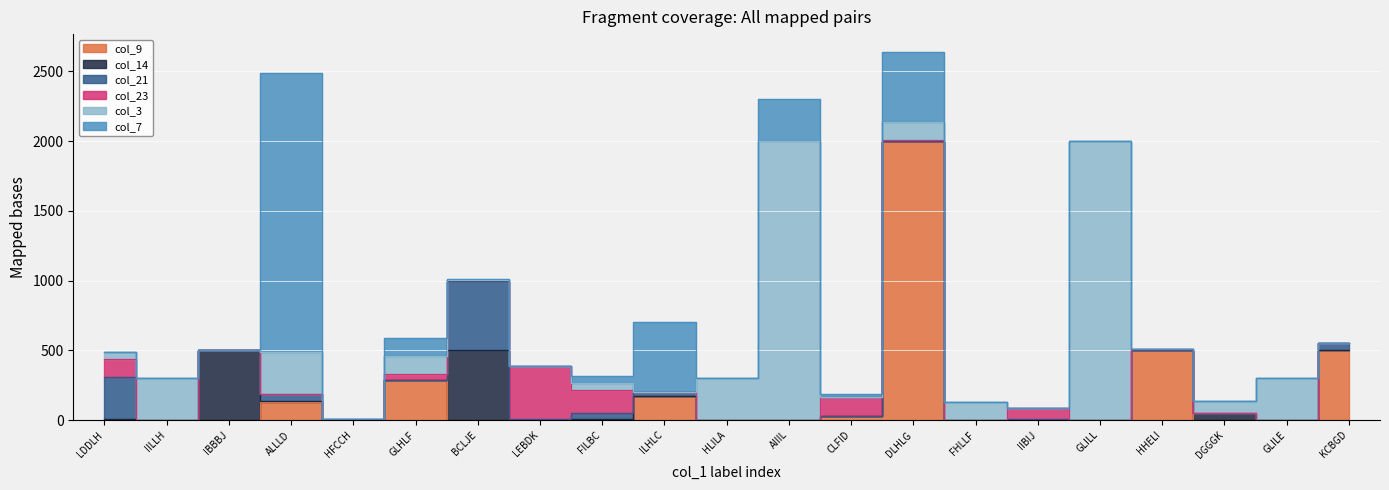

How many times do col_3 and col_14 cross each other?

5